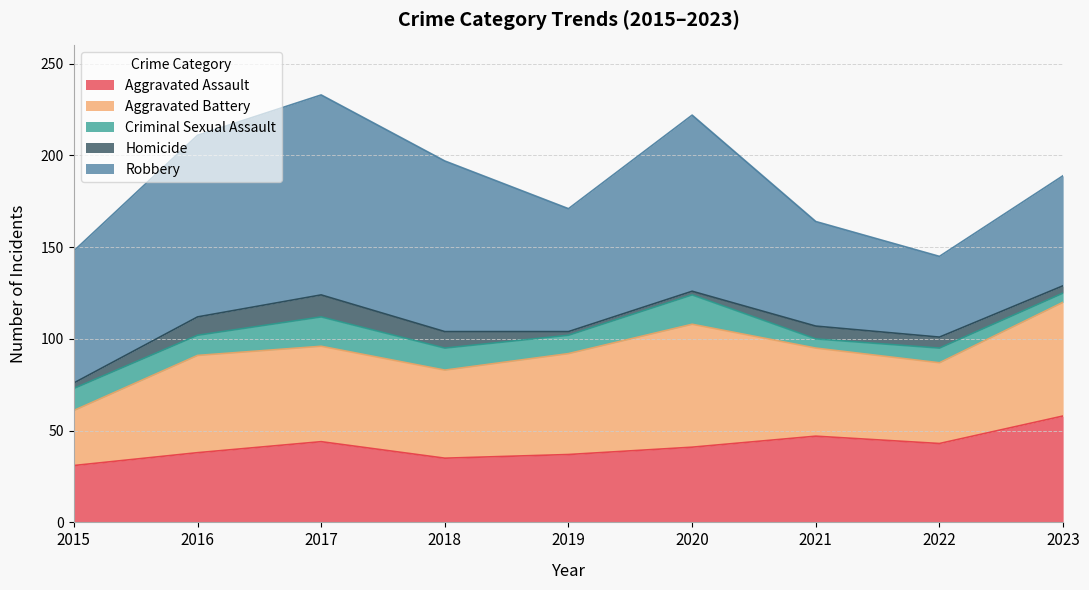

What is the difference between the maximum and minimum values in the Criminal Sexual Assault series?

11